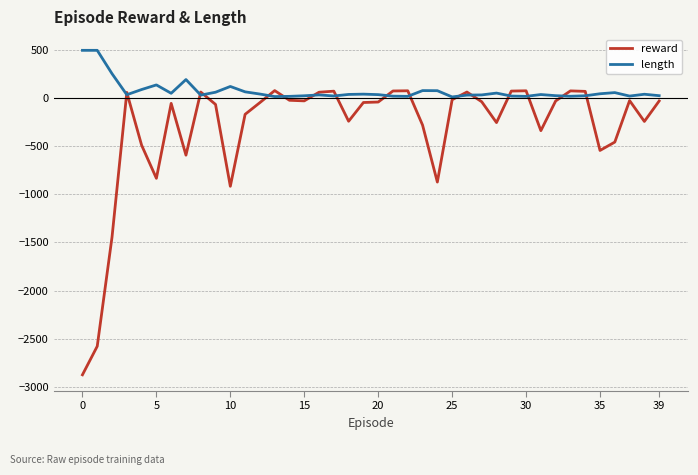

After their last crossing, which series has the higher values: reward or length?

length